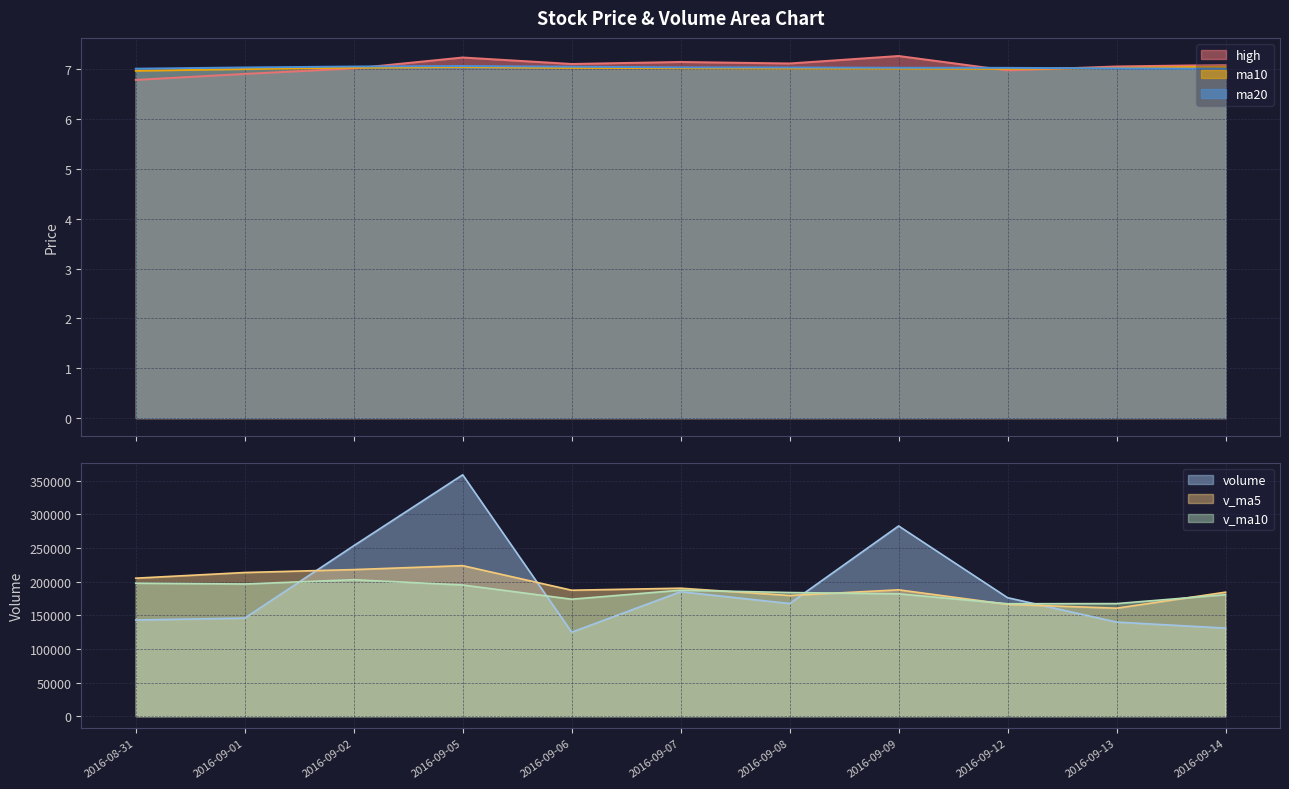

In ma20, how many points are higher than both neighbors (excluding endpoints)?

1